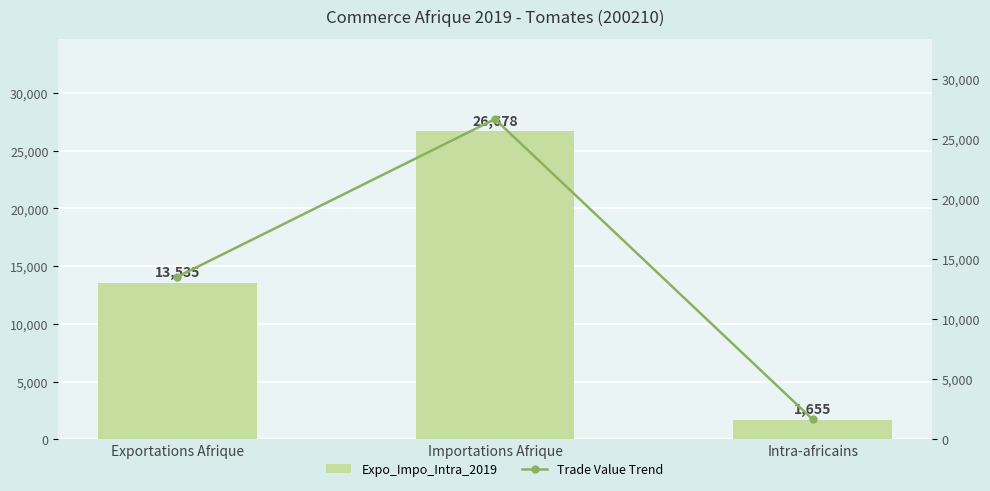

Is the value of Expo_Impo_Intra_2019 at Importations Afrique greater than the value of Trade Value Trend at Importations Afrique?

No